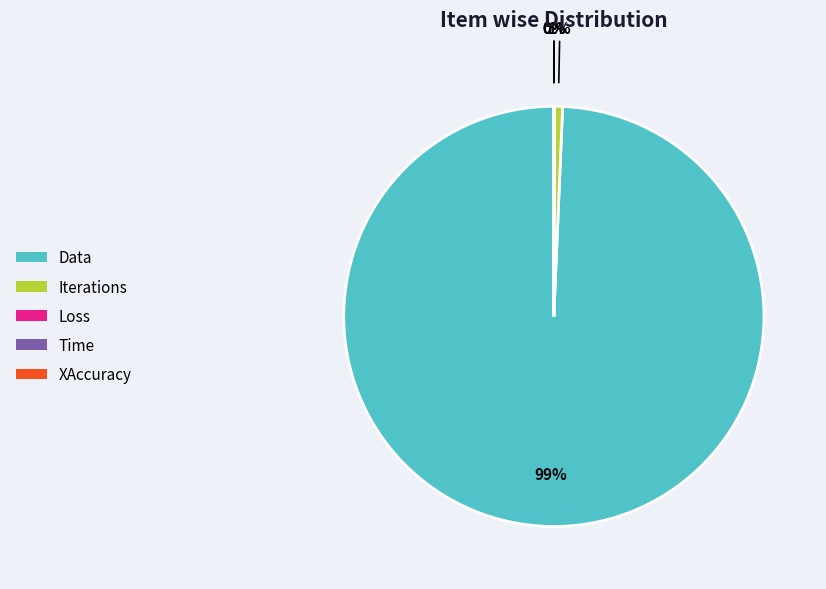

What is the largest slice in the pie chart?

Data